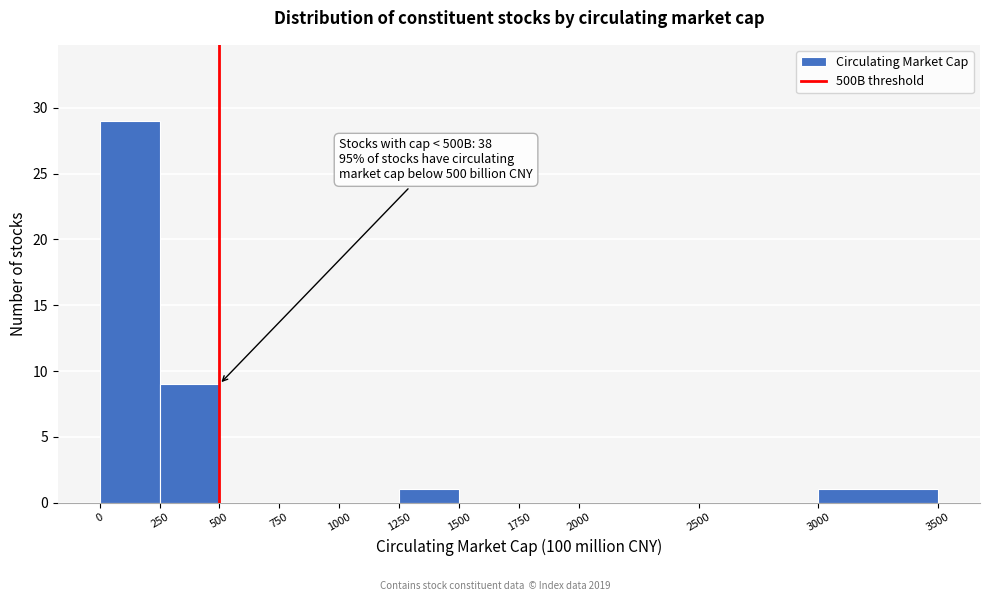

Over which range of the x-axis is the bar tallest?

0 to 250